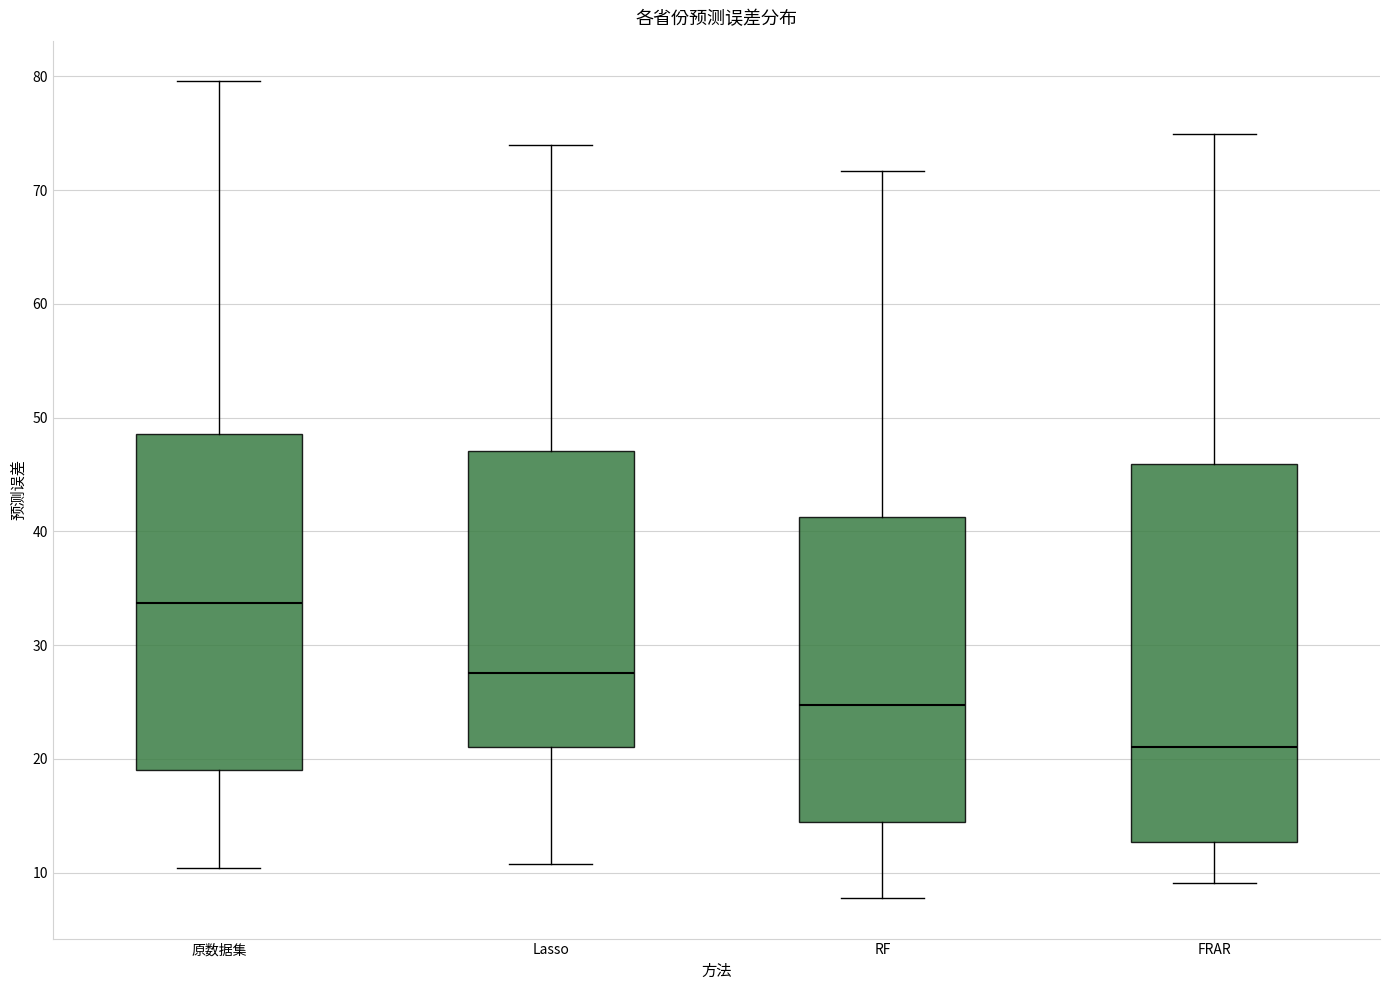

Reading left to right, read every box against the y-axis: the position of its median line, the range the box covers, and the ends of its whiskers. The values are not printed on the chart, so give them approximately, as read against the axis.

原数据集: median 34, box 19 to 49, whiskers 10 to 80
Lasso: median 28, box 21 to 47, whiskers 11 to 74
RF: median 25, box 14 to 41, whiskers 8 to 72
FRAR: median 21, box 13 to 46, whiskers 9 to 75